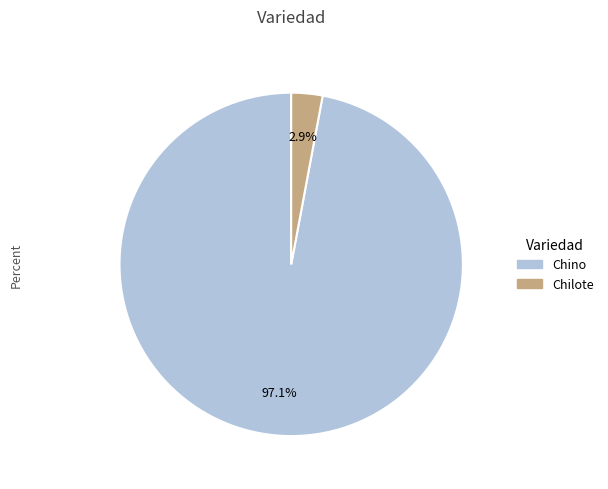

Does any single category account for the majority?

Yes